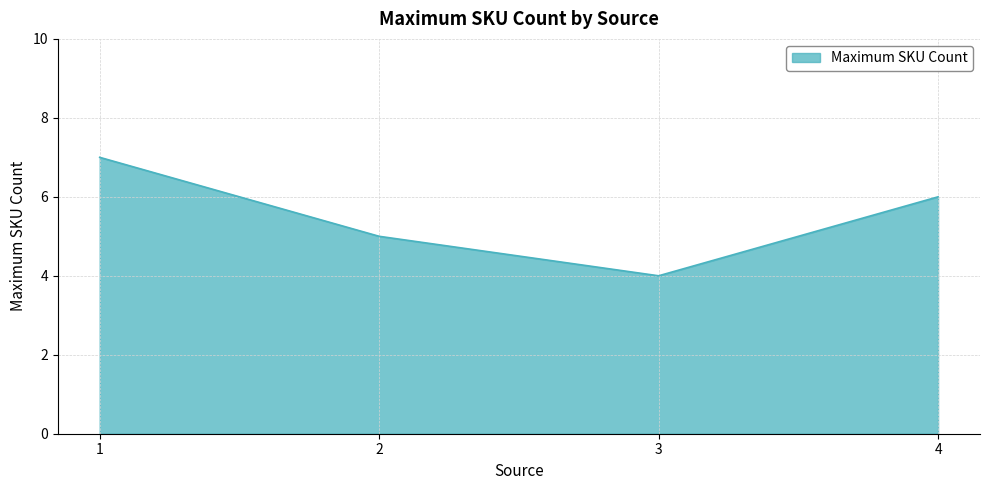

Reading right to left, extract all data points from this chart.

4=6	3=4	2=5	1=7